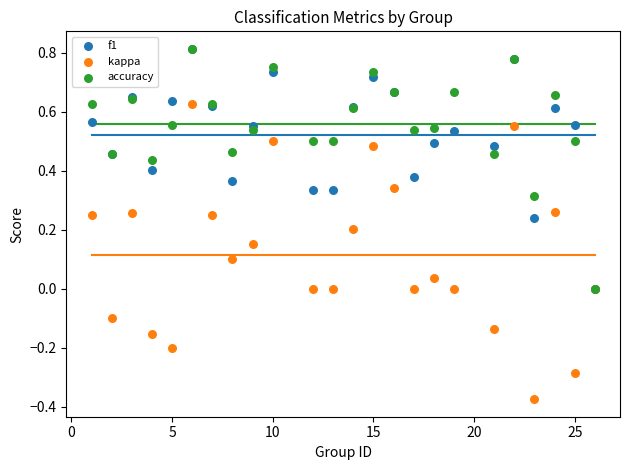

What are all the series names shown in the legend?

f1, kappa, accuracy